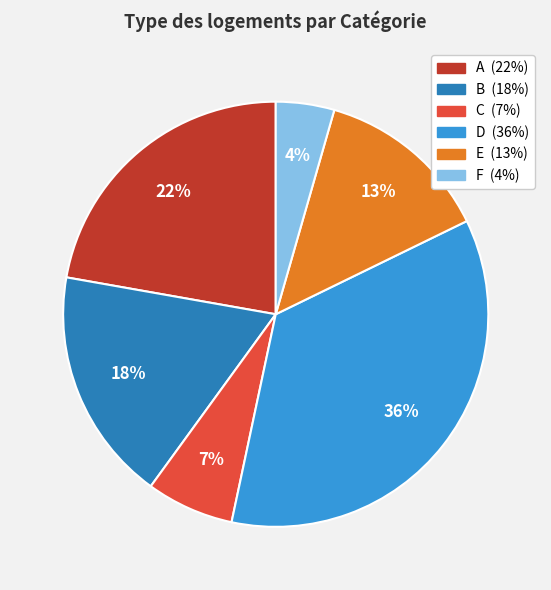

True or false: A accounts for 22% of the total.

True